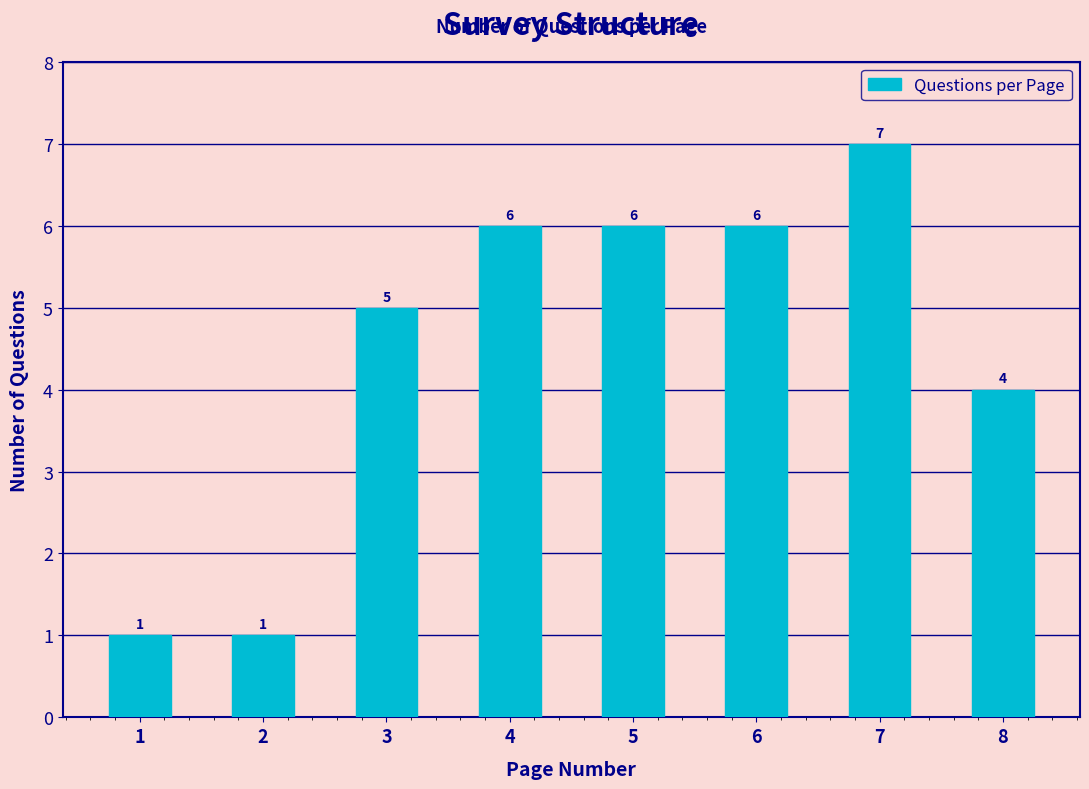

Reading left to right, what are all the values shown in this chart?

1=1	2=1	3=5	4=6	5=6	6=6	7=7	8=4